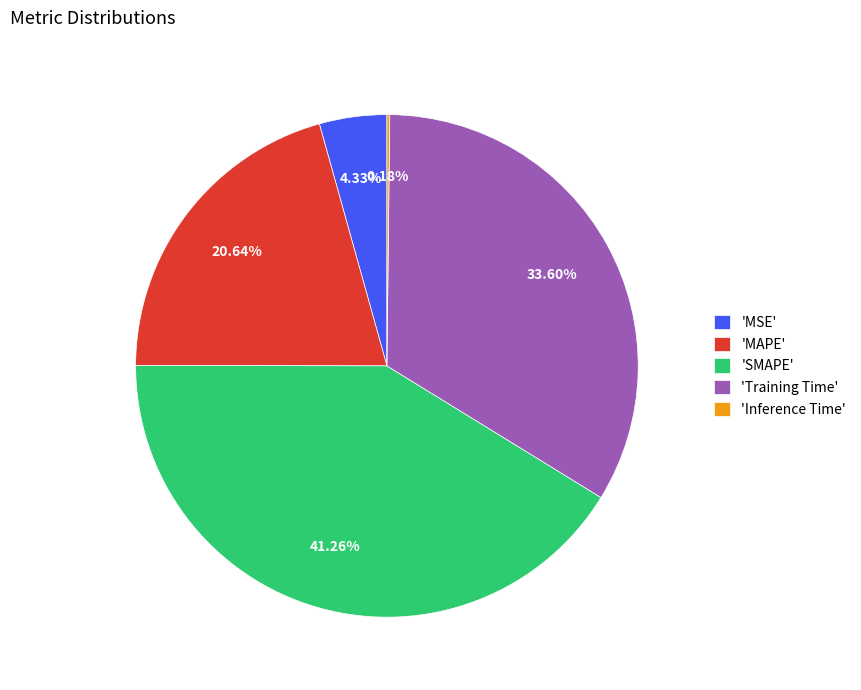

Does any single category account for the majority?

No